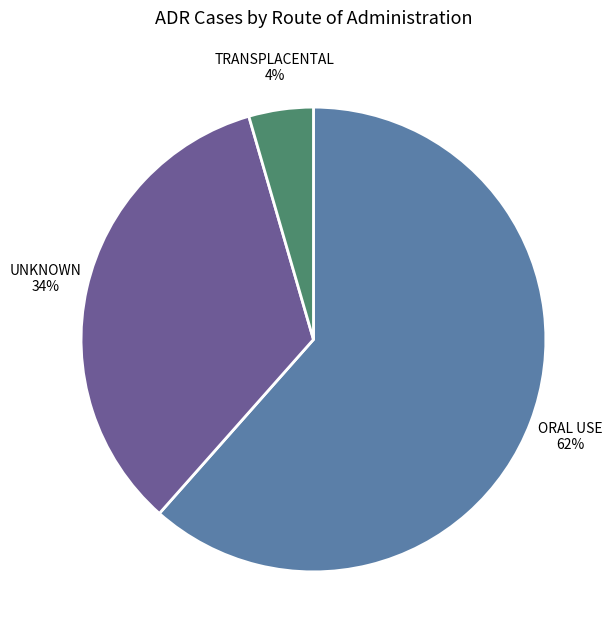

Count the number of slices in the pie.

3